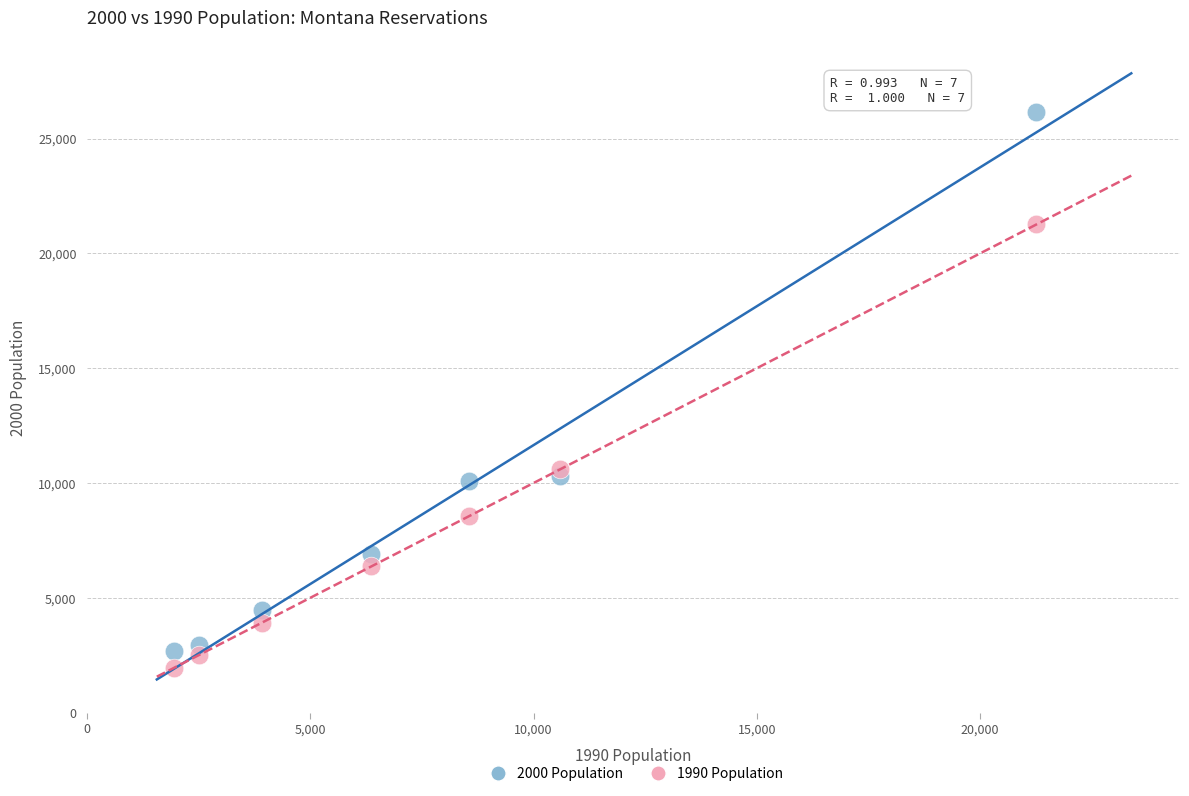

Which series contains the lowest Y value?

1990 Population